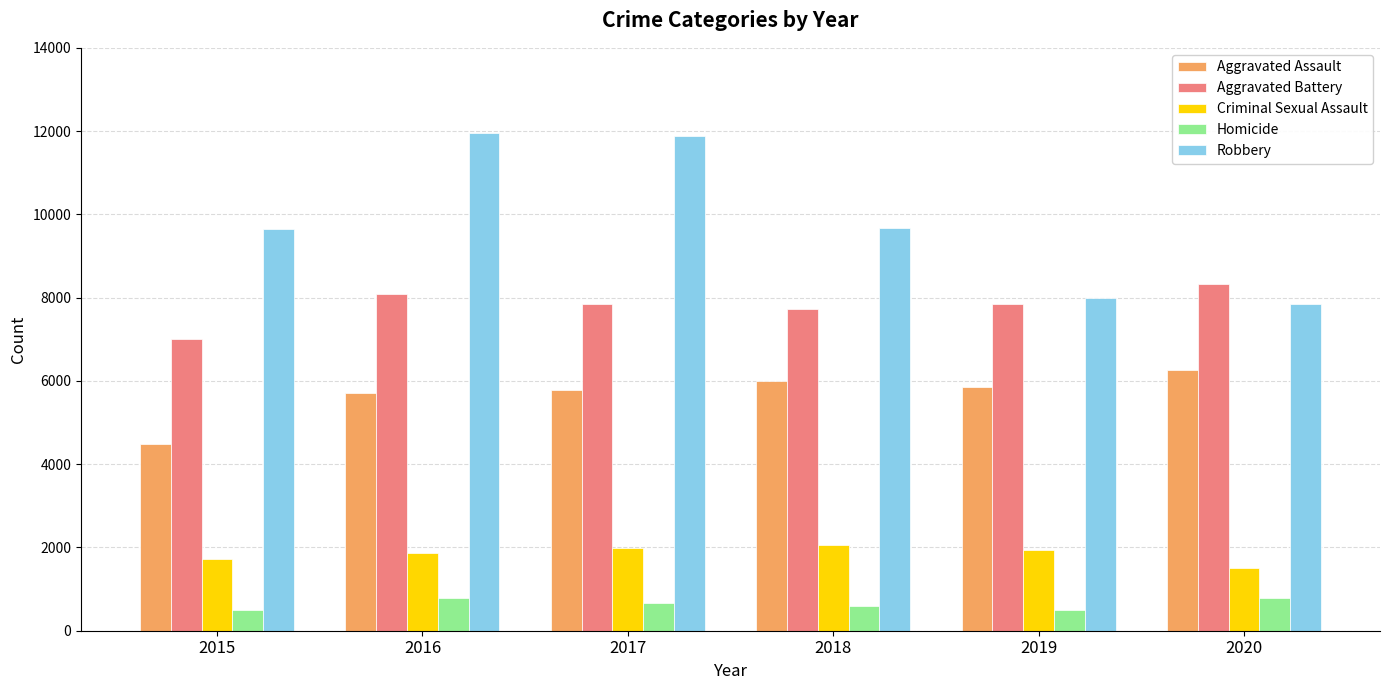

At which label does Robbery first exceed 9681?

2016